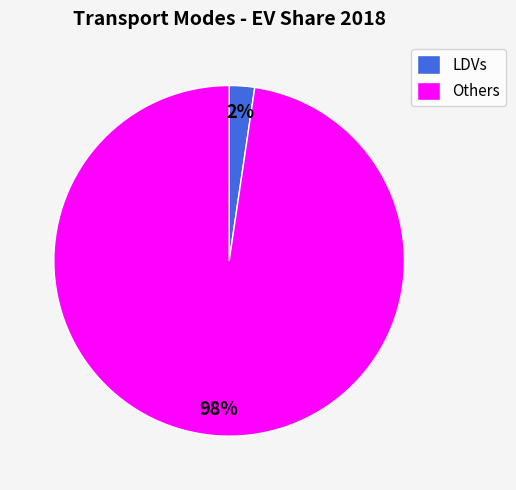

True or false: LDVs accounts for 2% of the total.

True